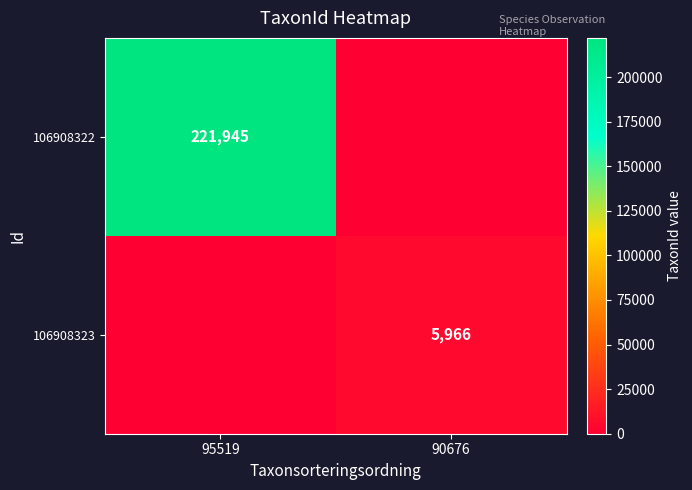

The 106908323 series shows 4090 at 90676. True or false?

False